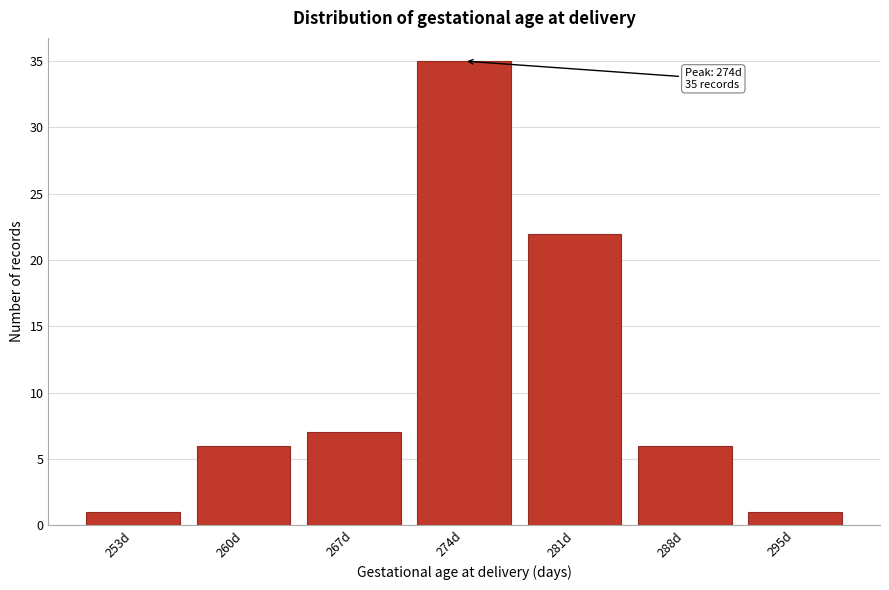

Over which range of the x-axis is the bar tallest?

270.5 to 277.5